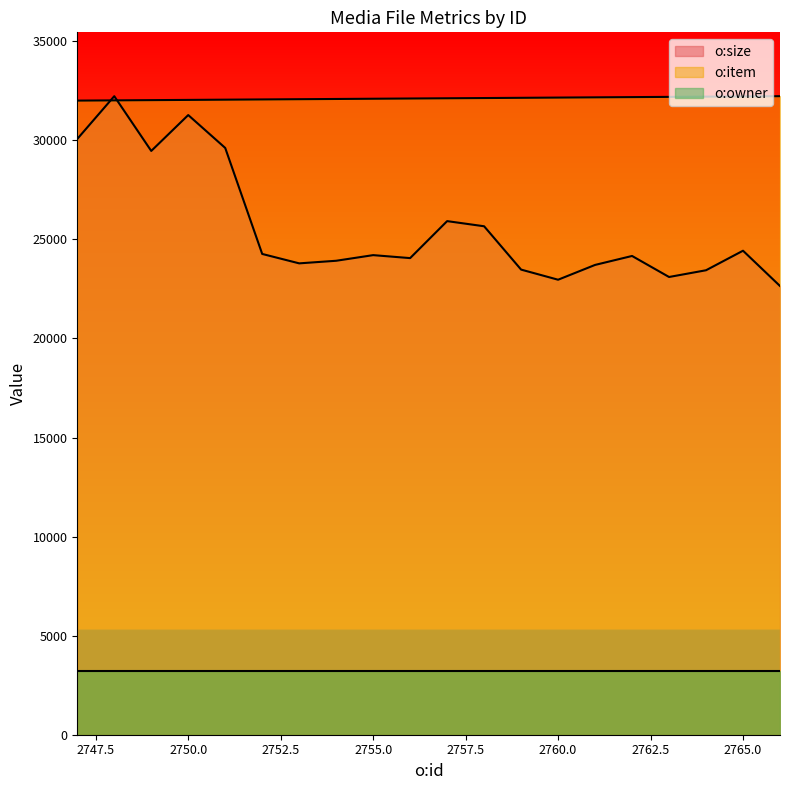

What are all the series names shown in the legend?

o:size, o:item, o:owner